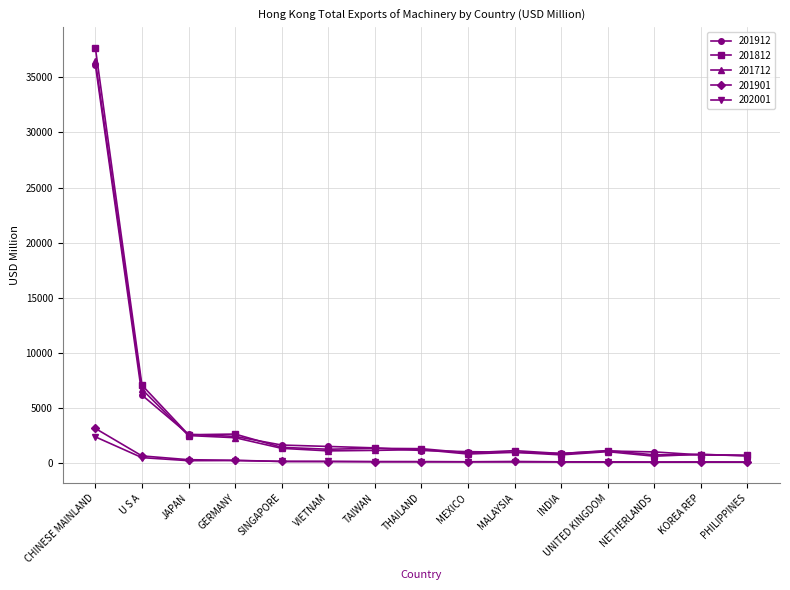

What is the value of the 202001 point at the 5th from the left?

116.9